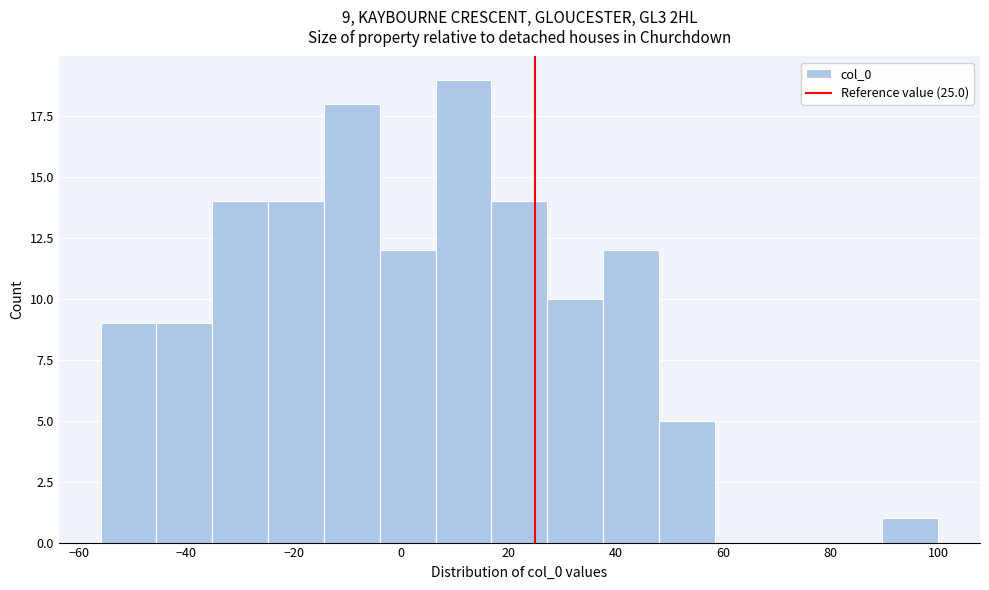

Over which range of the x-axis is the bar tallest?

6 to 16